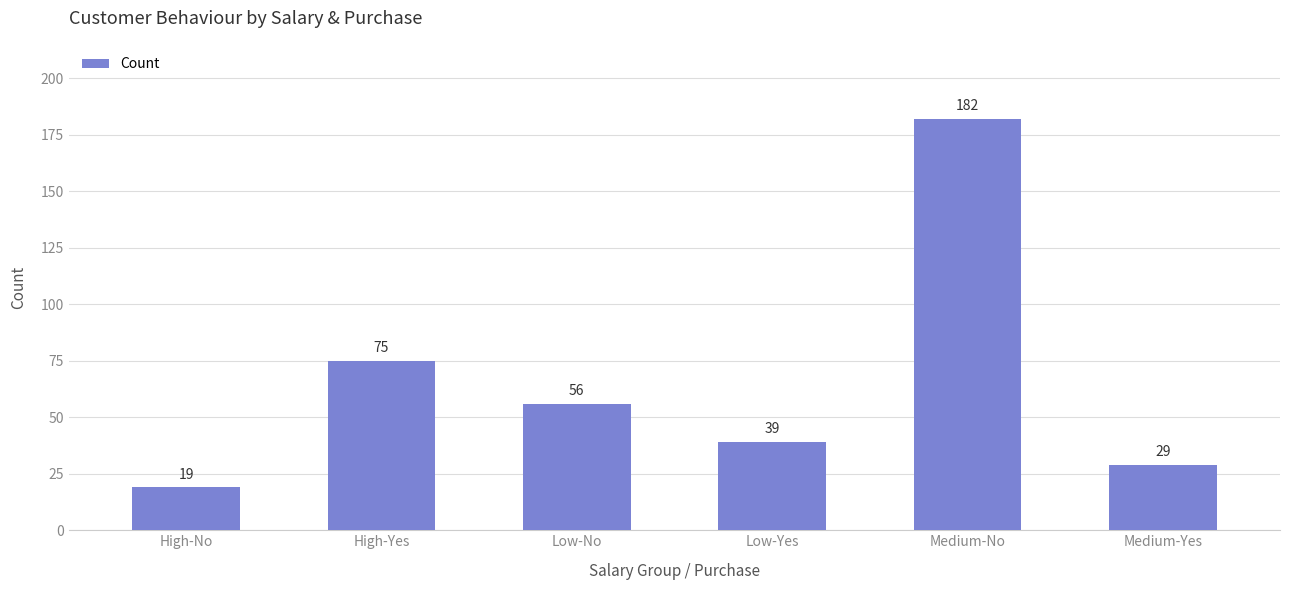

What is the change in value from High-Yes to Low-Yes?

-36